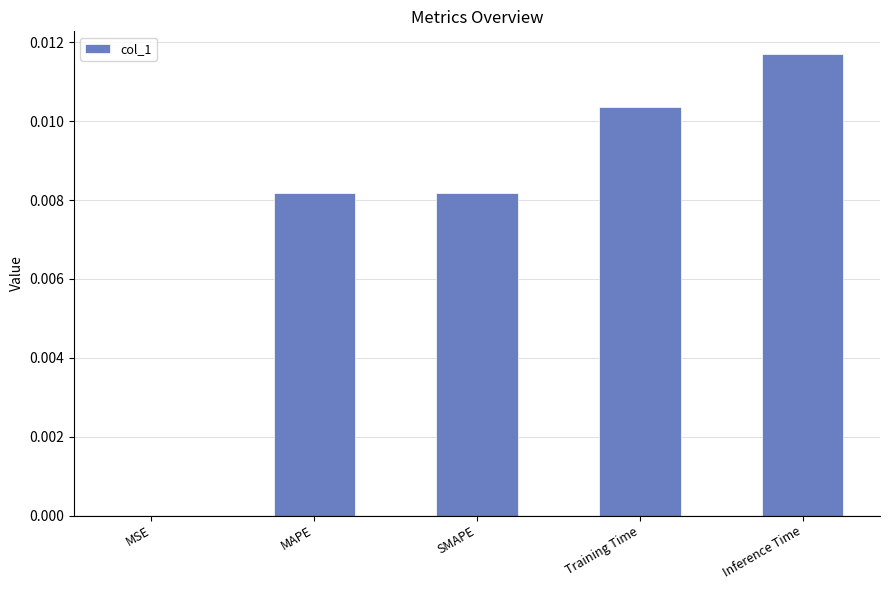

Is it true that the value at Training Time is 0.0?

True